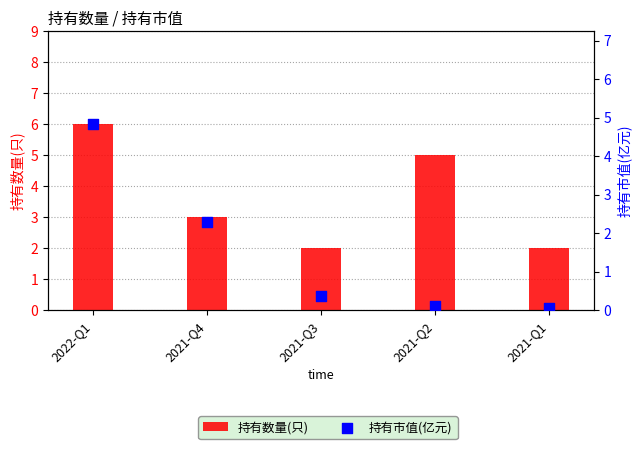

Which series contains the lowest Y value?

持有市值(亿元)